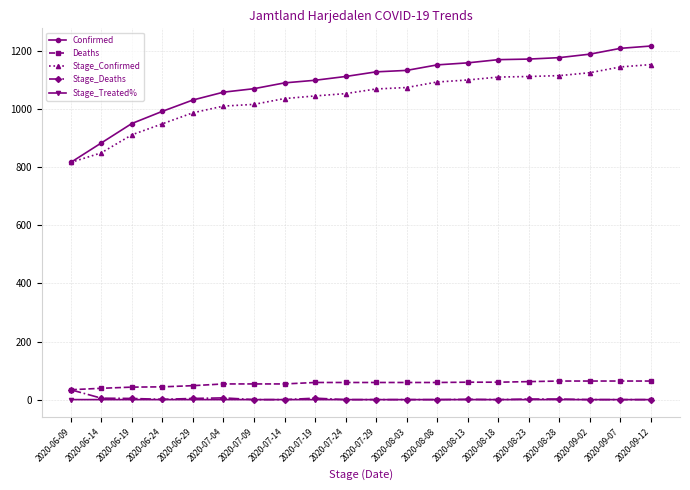

The value of Stage_Treated% at 2020-07-24 is 0.0. True or false?

True